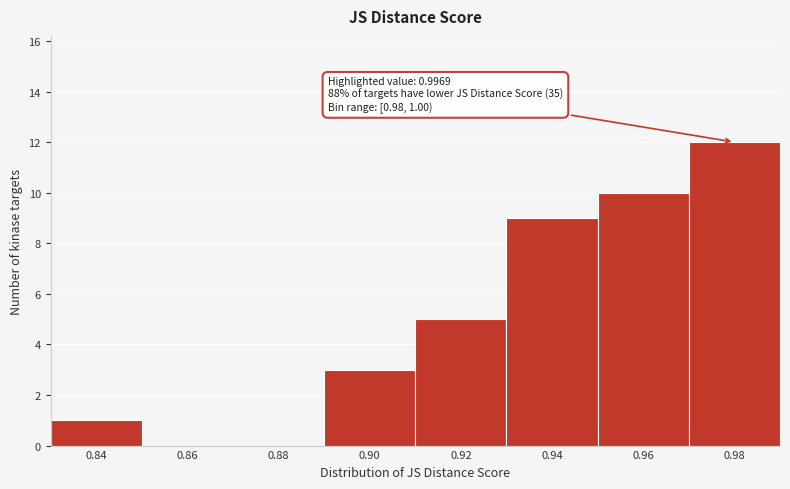

Reading right to left, extract all data points from this chart.

0.98=12	0.96=10	0.94=9	0.92=5	0.90=3	0.88=0	0.86=0	0.84=1